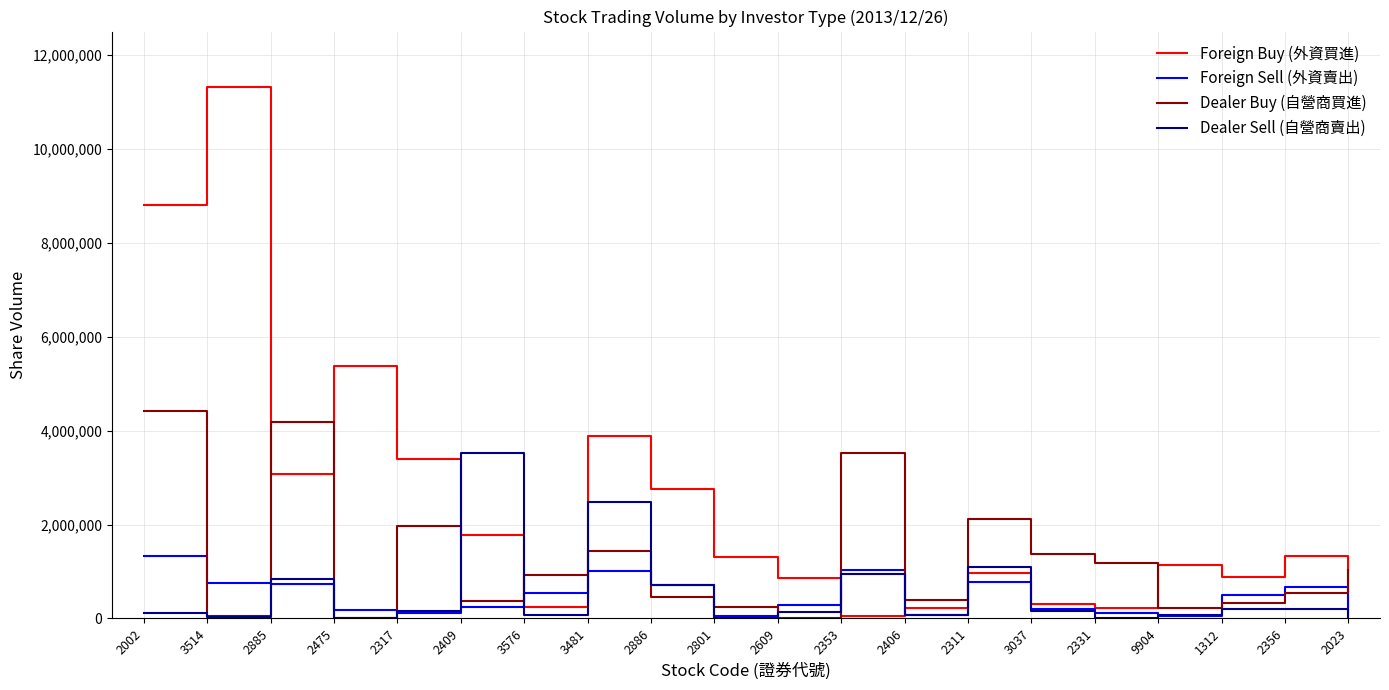

List the series in order of their peak value, highest first.

Foreign Buy (外資買進), Dealer Buy (自營商買進), Dealer Sell (自營商賣出), Foreign Sell (外資賣出)